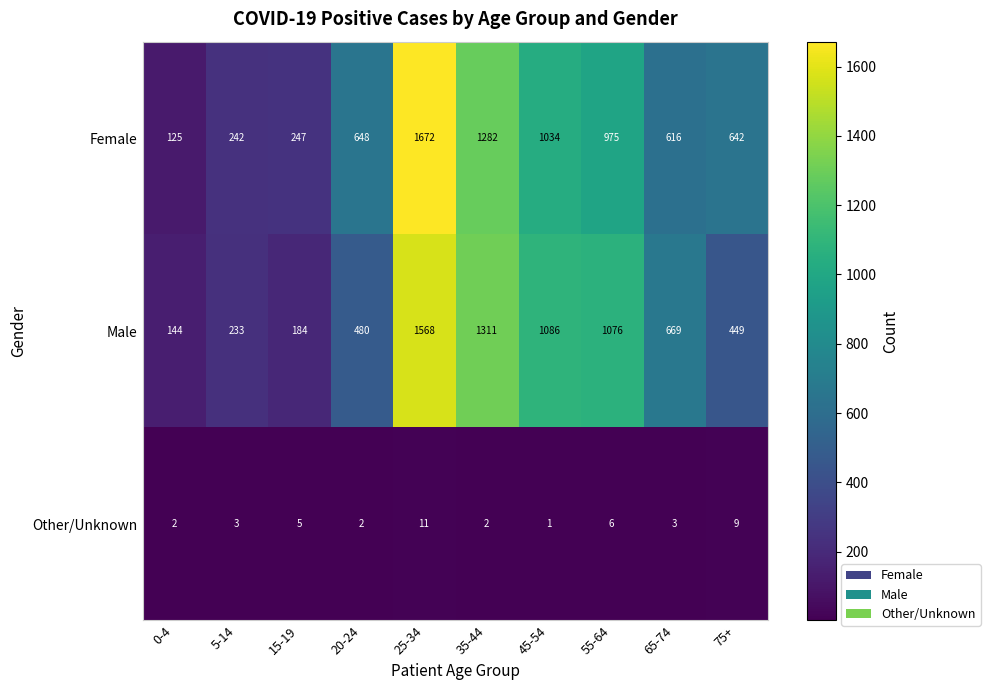

The Other/Unknown series shows 6 at 55-64. True or false?

True